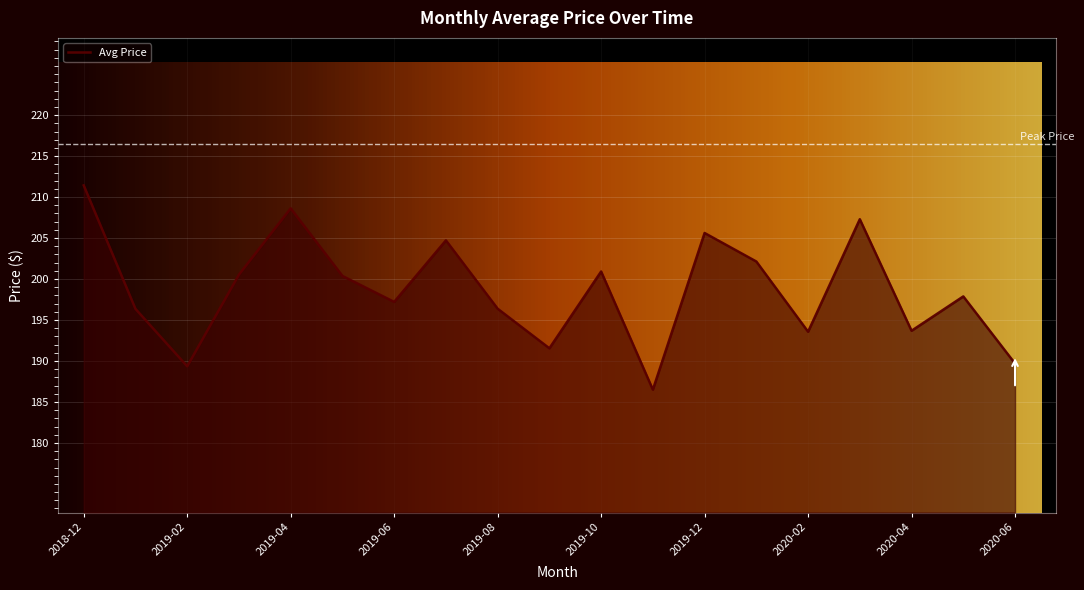

What is the difference between the maximum and minimum values?

24.9